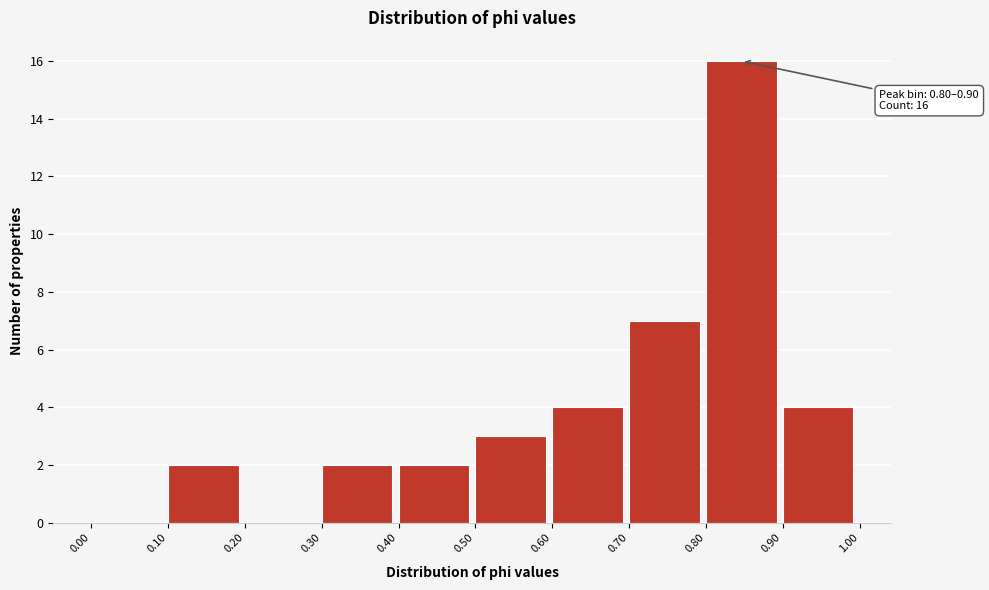

Which range on the x-axis has the tallest bar?

0.80 to 0.90